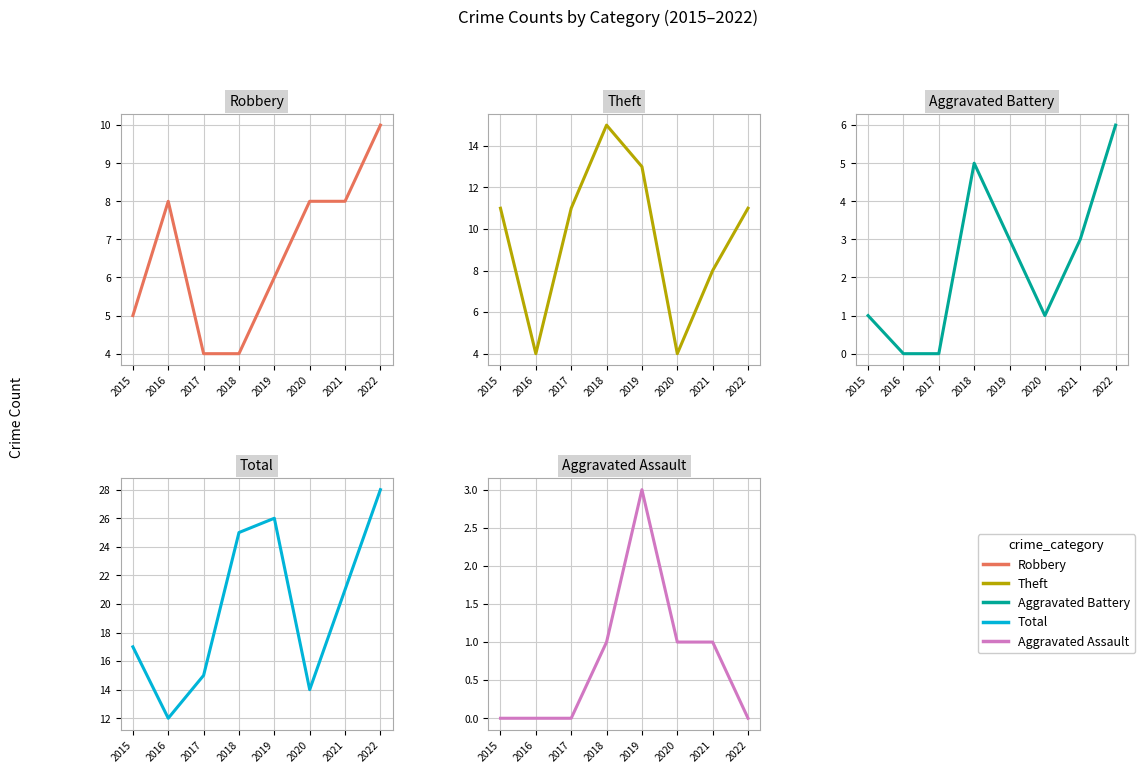

Which series has the largest total across all categories?

Total